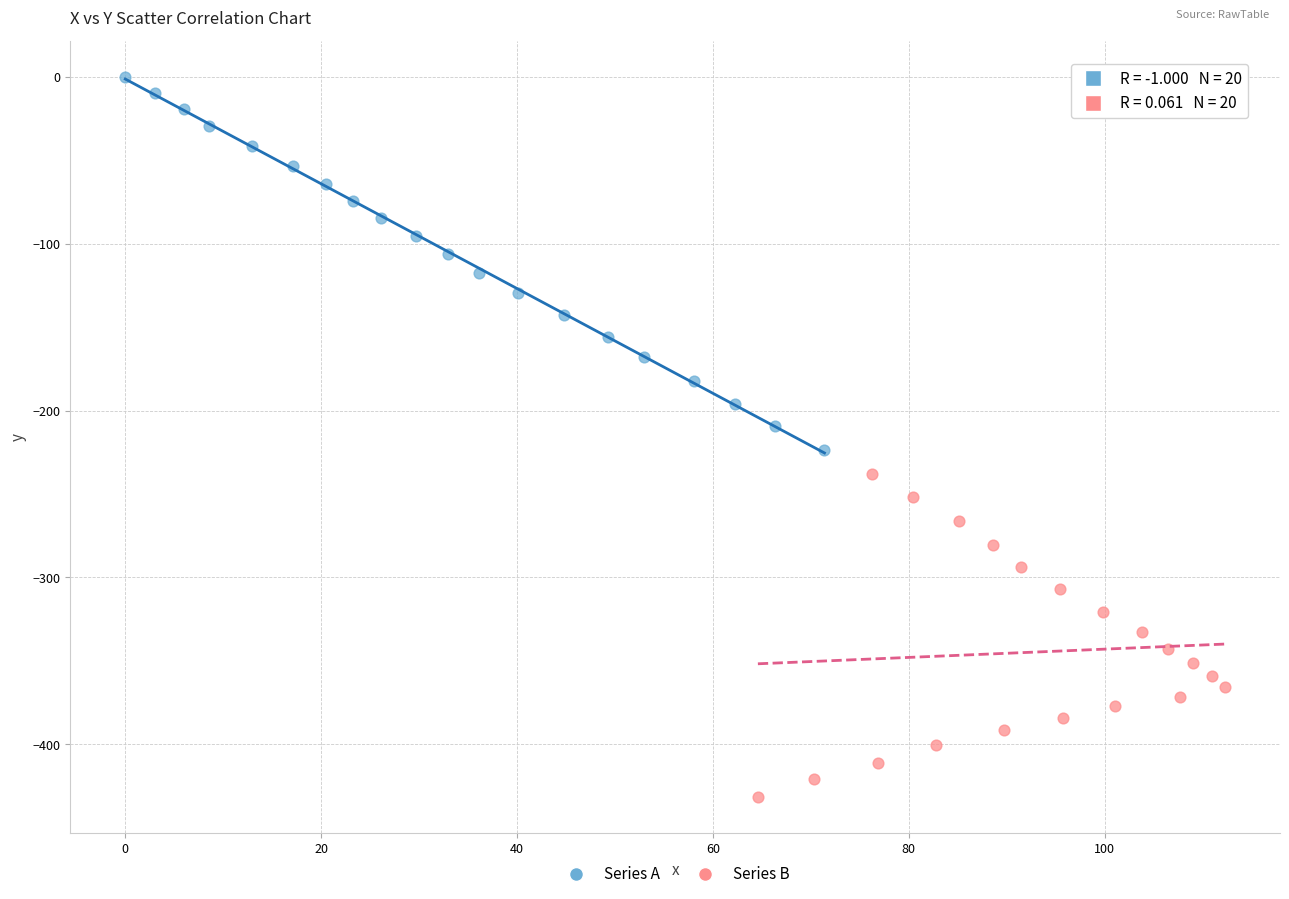

Which series has the largest Y range (max minus min)?

Series A